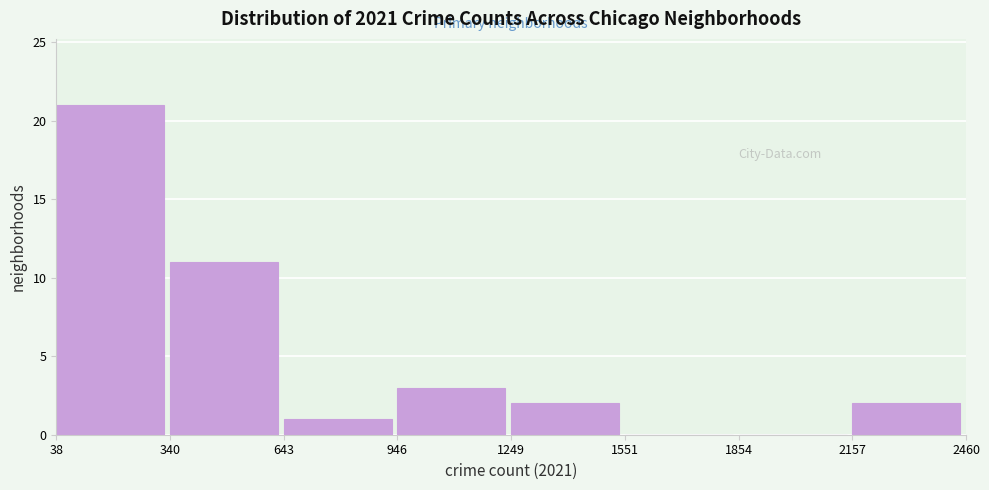

Over which range of the x-axis is the bar tallest?

38 to 340